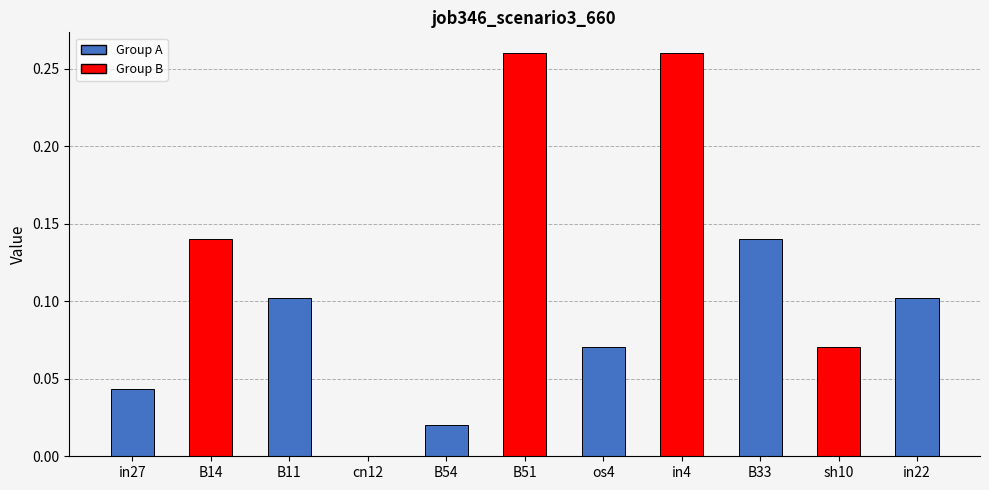

Which has a higher value, B54 or B33?

B33